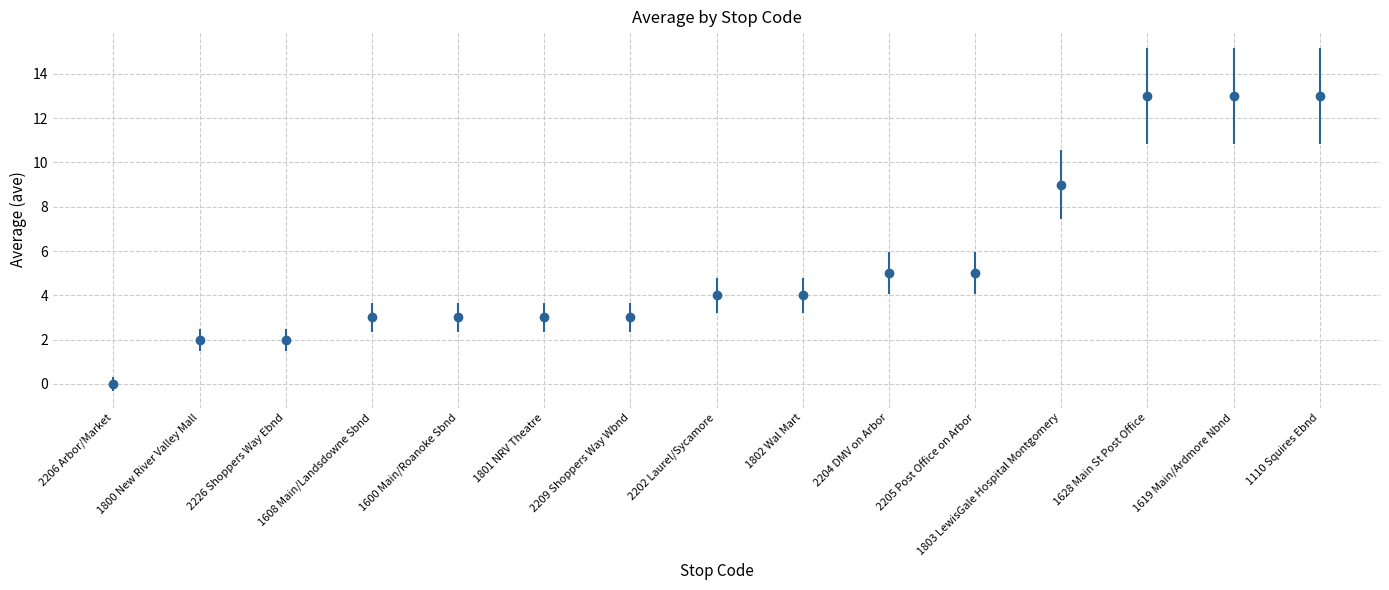

The chart shows a value of 7 at 2205 Post Office on Arbor. True or false?

False